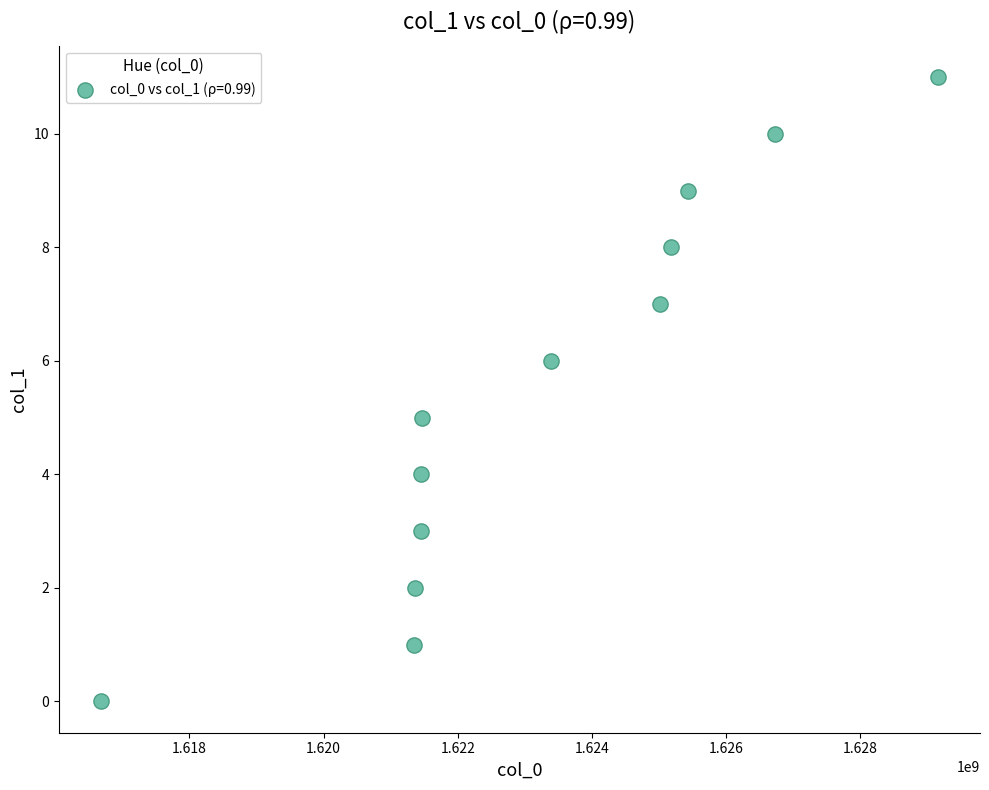

What is the range of Y values (max minus min)?

11